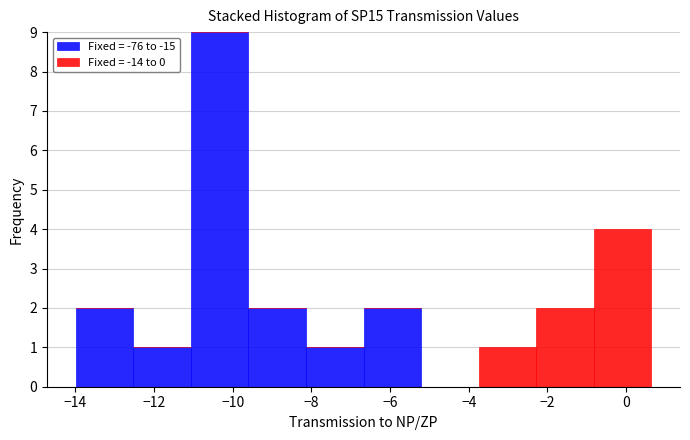

Reading left to right, list every stacked bar in this chart as the range it spans on the x-axis followed by its total height. Neither the bar edges nor the heights are printed on the chart, so give them approximately, as read against the axes.

-14.0 to -12.6: 2
-12.6 to -11.0: 1
-11.0 to -9.6: 9
-9.6 to -8.2: 2
-8.2 to -6.6: 1
-6.6 to -5.2: 2
-5.2 to -3.8: 0
-3.8 to -2.2: 1
-2.2 to -0.8: 2
-0.8 to 0.6: 4